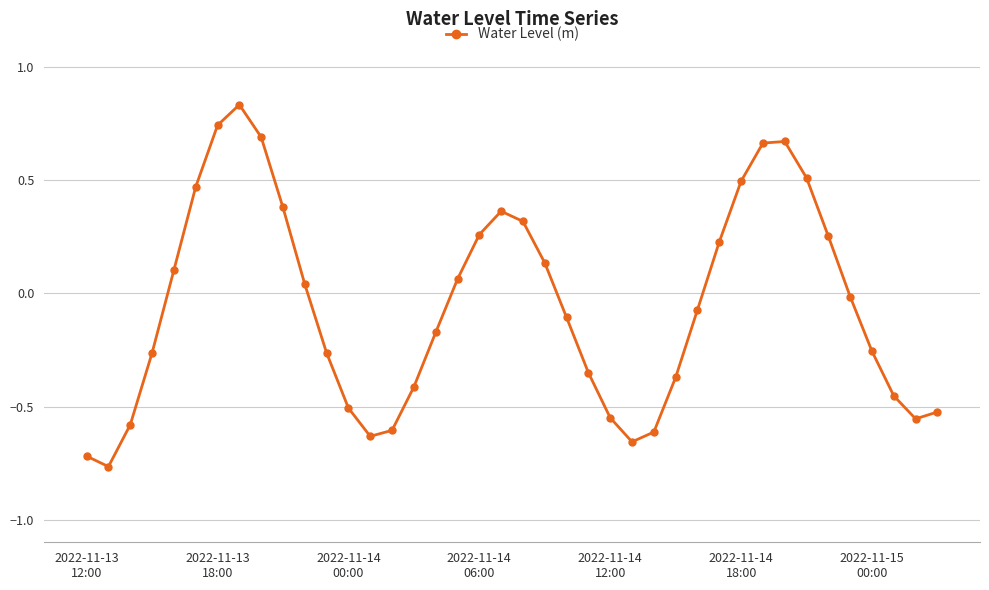

True or false: there are more than 0 points higher than both neighbors.

True